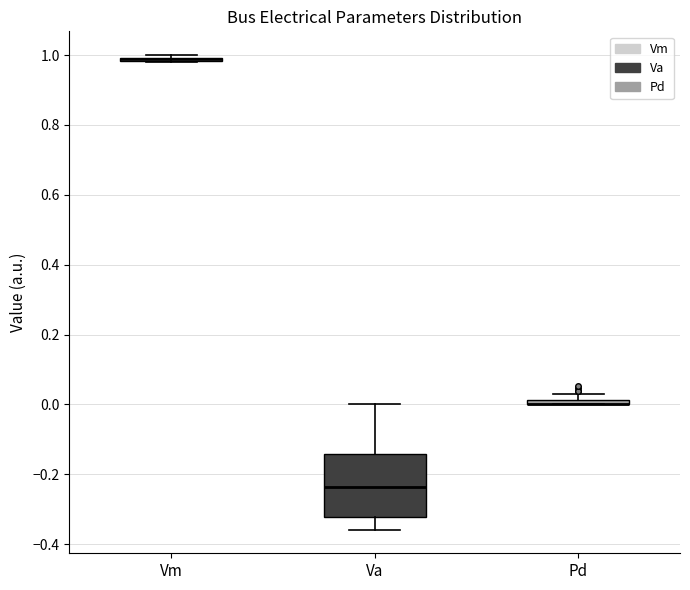

Comparing the boxes themselves (not the whiskers), which one is the tallest?

Va